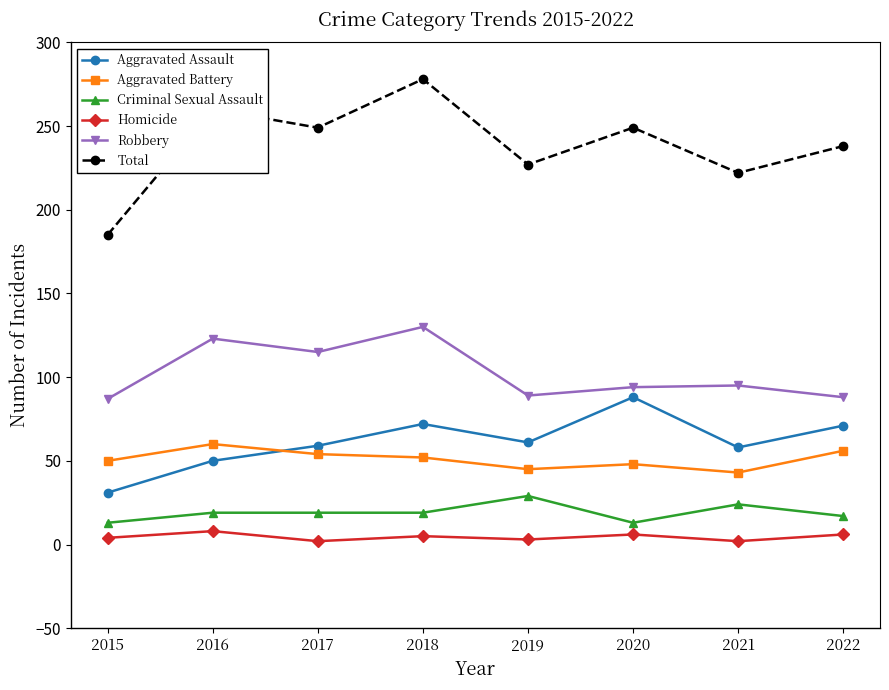

Between 2015 and 2016, which series saw the biggest shift?

Total